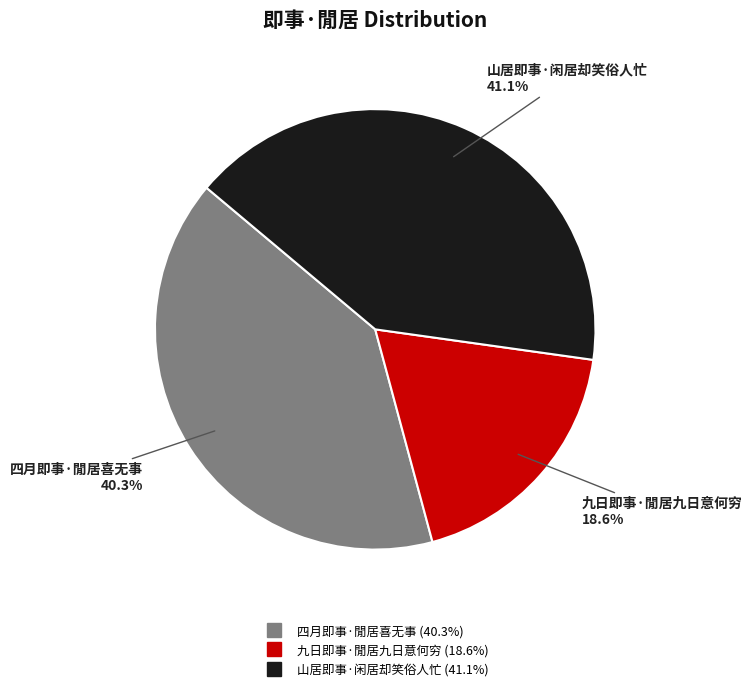

True or false: 四月即事·閒居喜无事 accounts for 46% of the total.

False